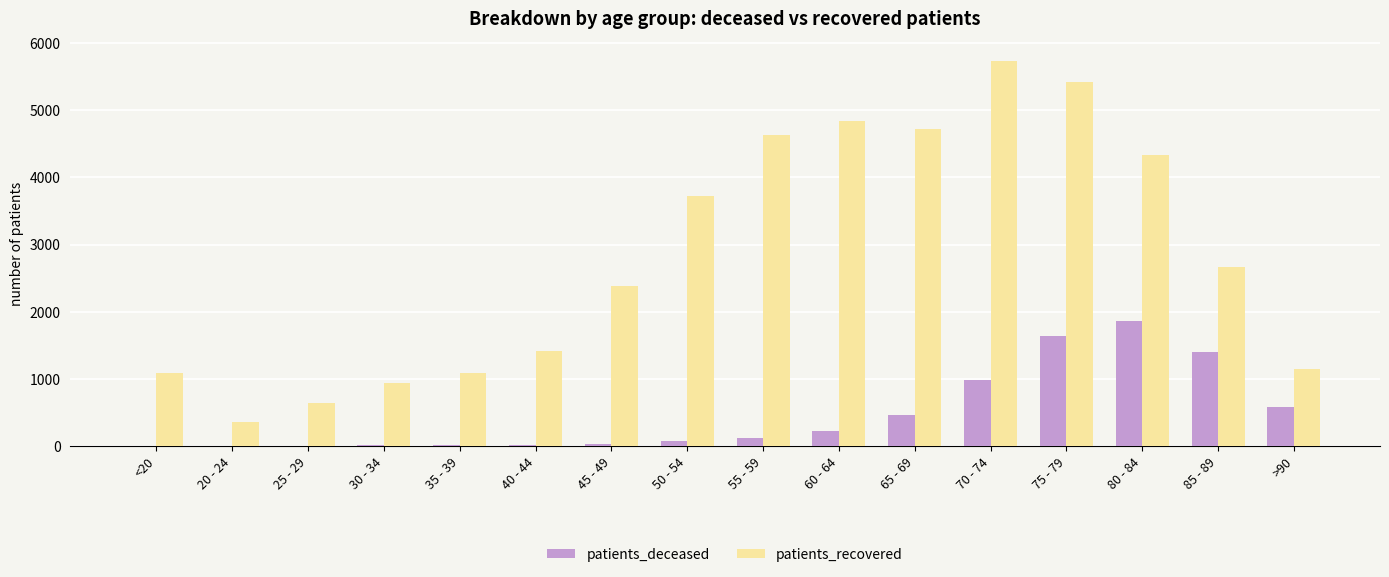

What are all the series names shown in the legend?

patients_deceased, patients_recovered